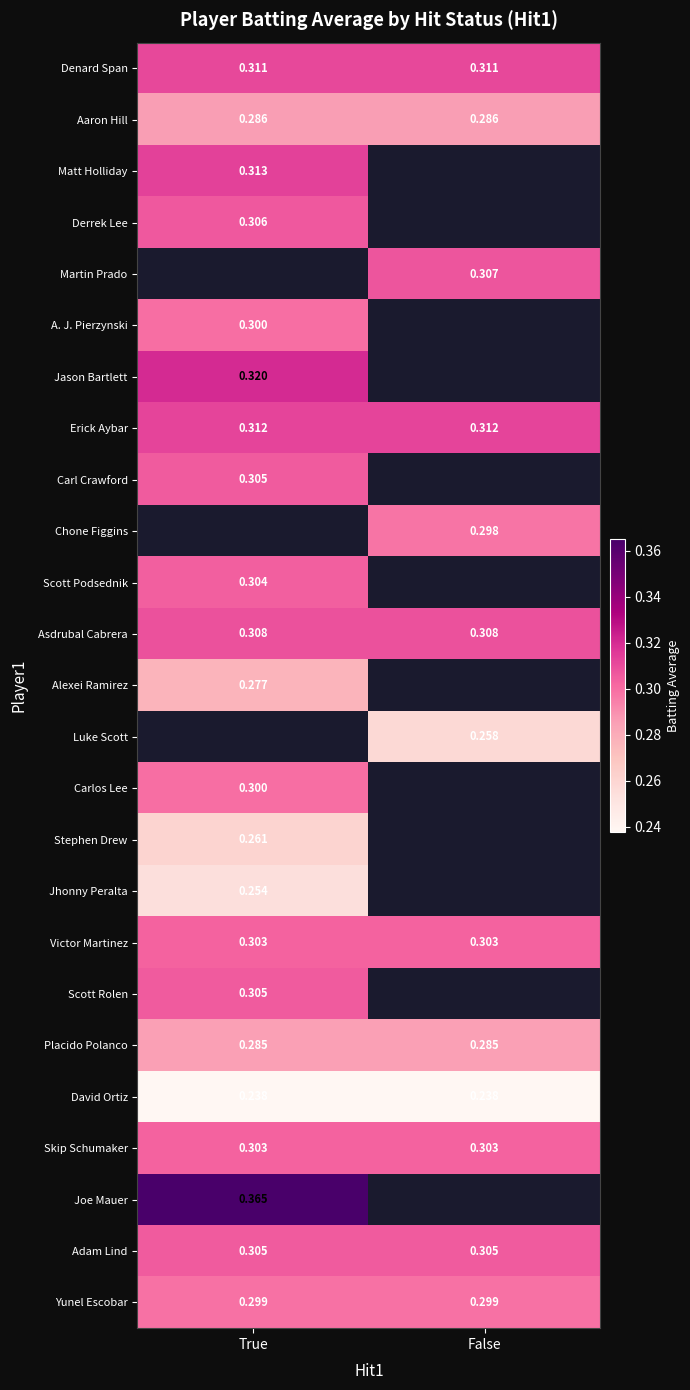

Is the value of Adam Lind at False greater than the value of Victor Martinez at False?

Yes